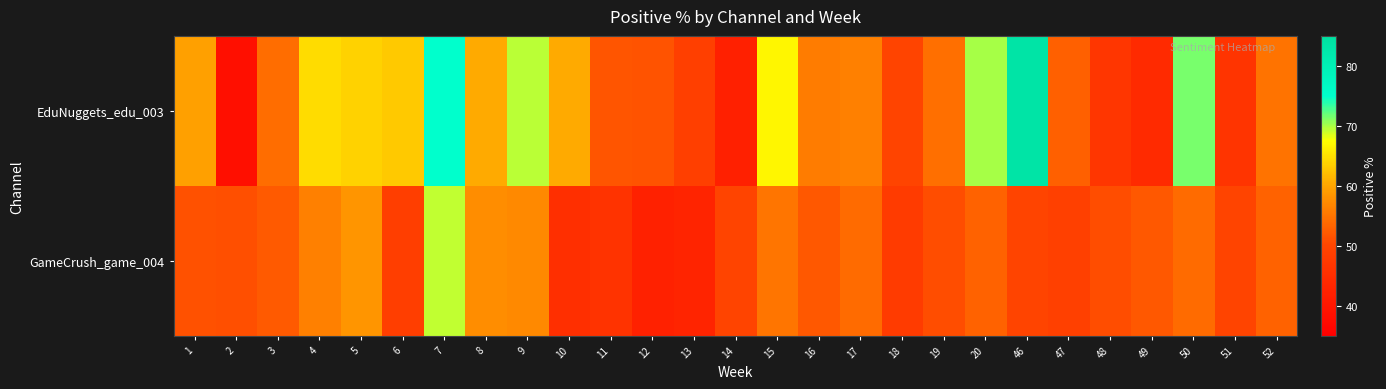

What is the spread (max minus min) of values at 50?

17.4